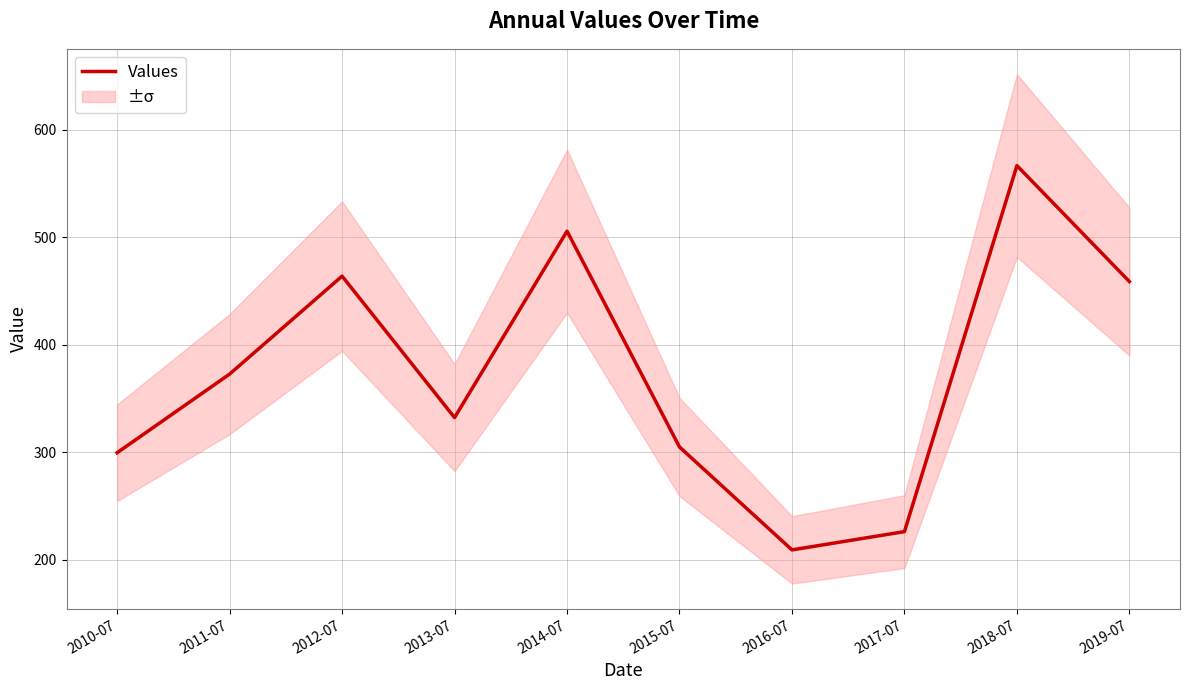

Which category has the highest value across all series?

2018-07